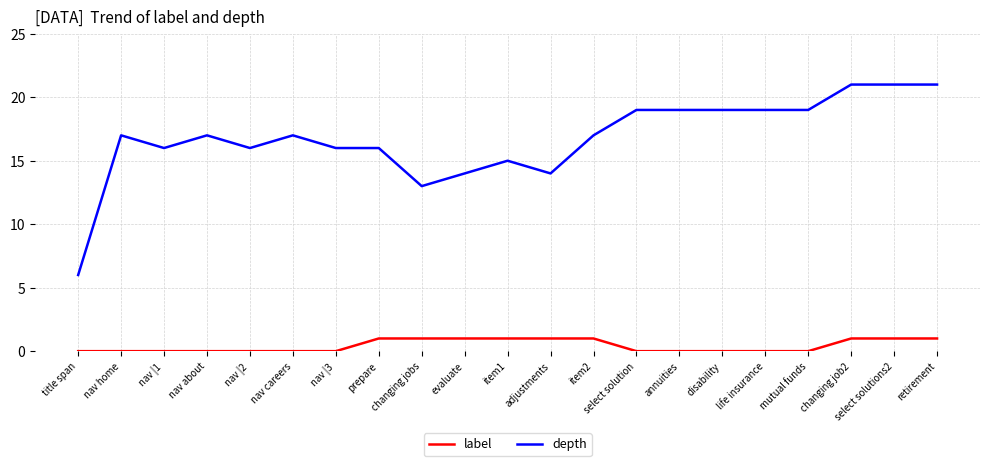

Which series has the largest total across all categories?

depth